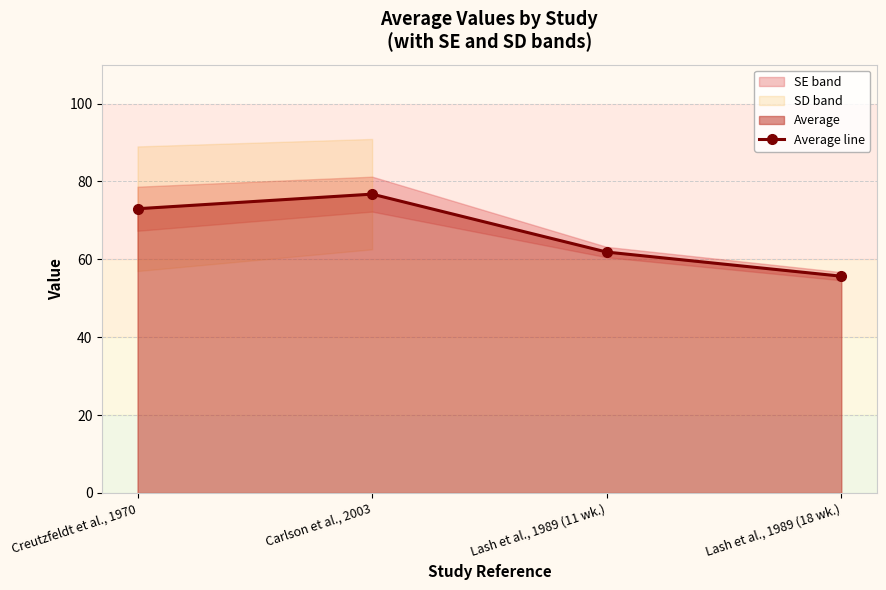

Which has a higher value, Lash et al., 1989 (11 wk.) or Creutzfeldt et al., 1970?

Creutzfeldt et al., 1970